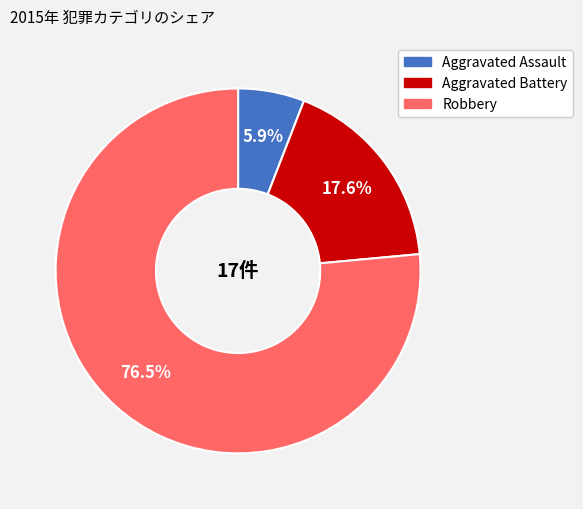

What is the total percentage of Aggravated Assault and Aggravated Battery?

23.5%